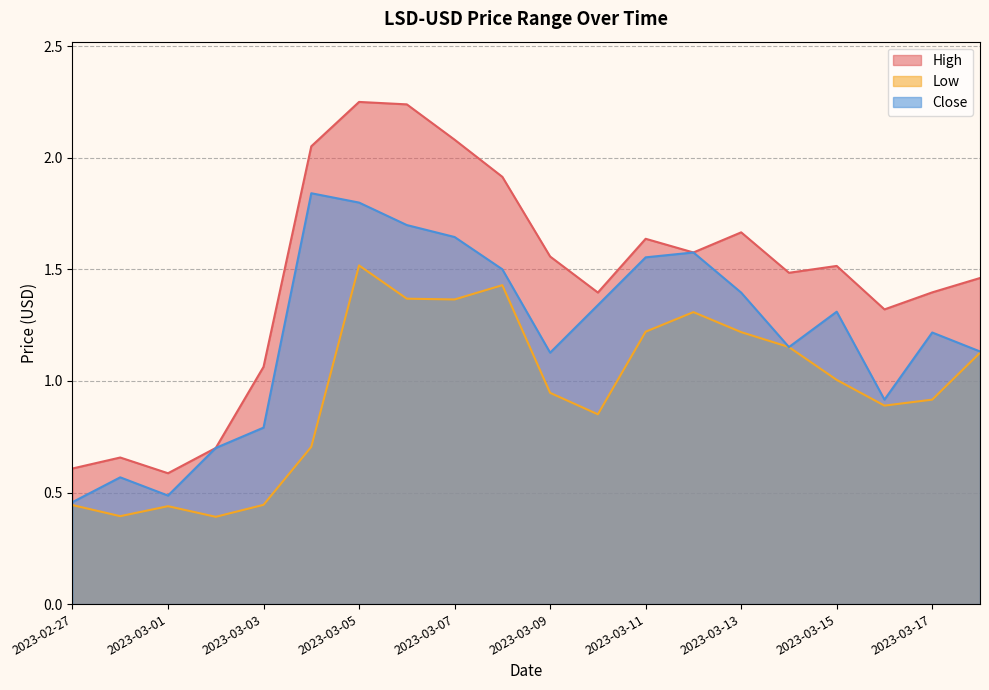

Which category has the highest value in the Close series?

2023-03-04